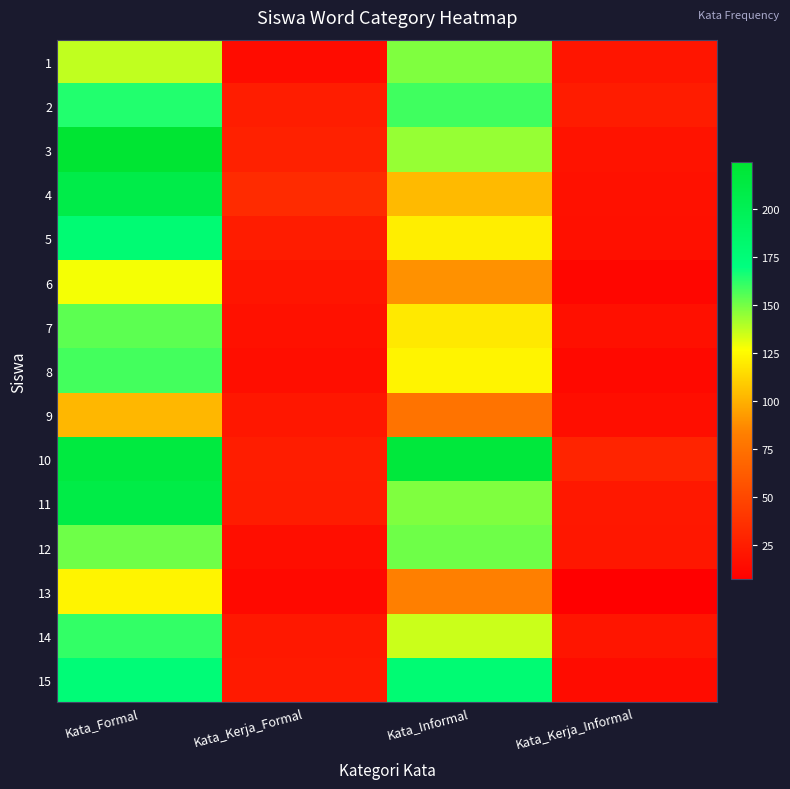

Between Kata_Informal and Kata_Formal, which is larger?

Kata_Informal